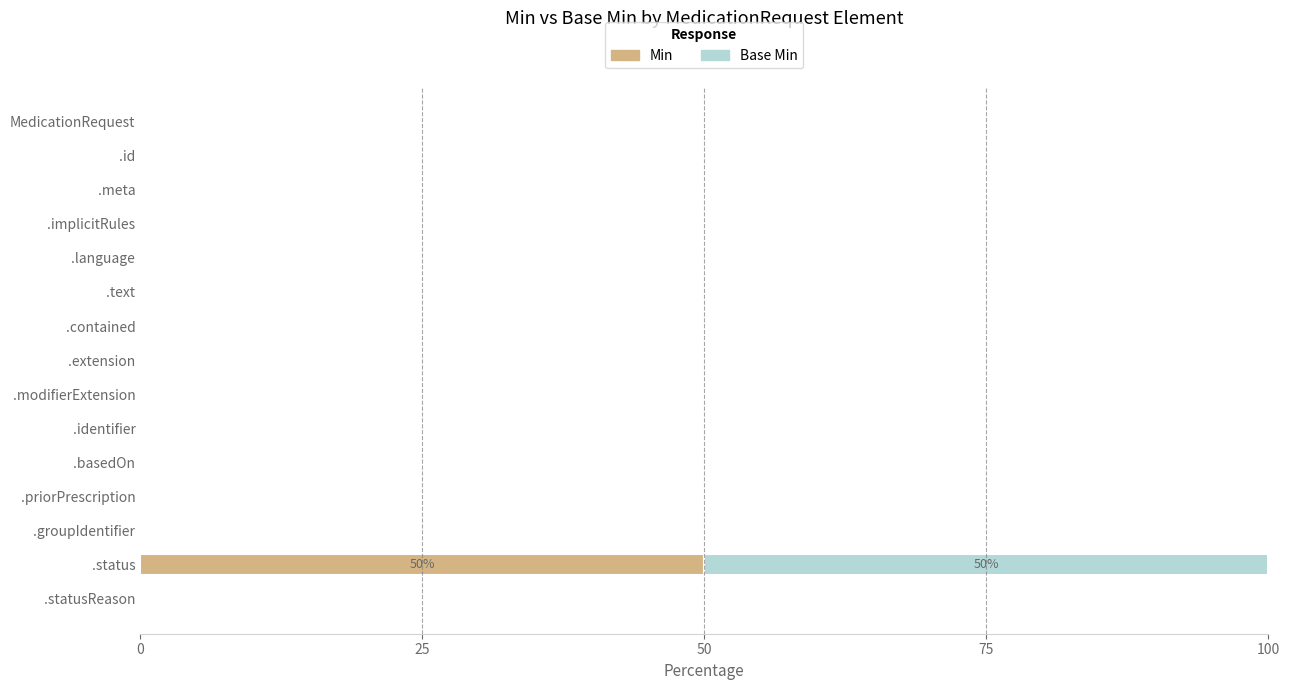

At which label does Min reach its peak?

.status